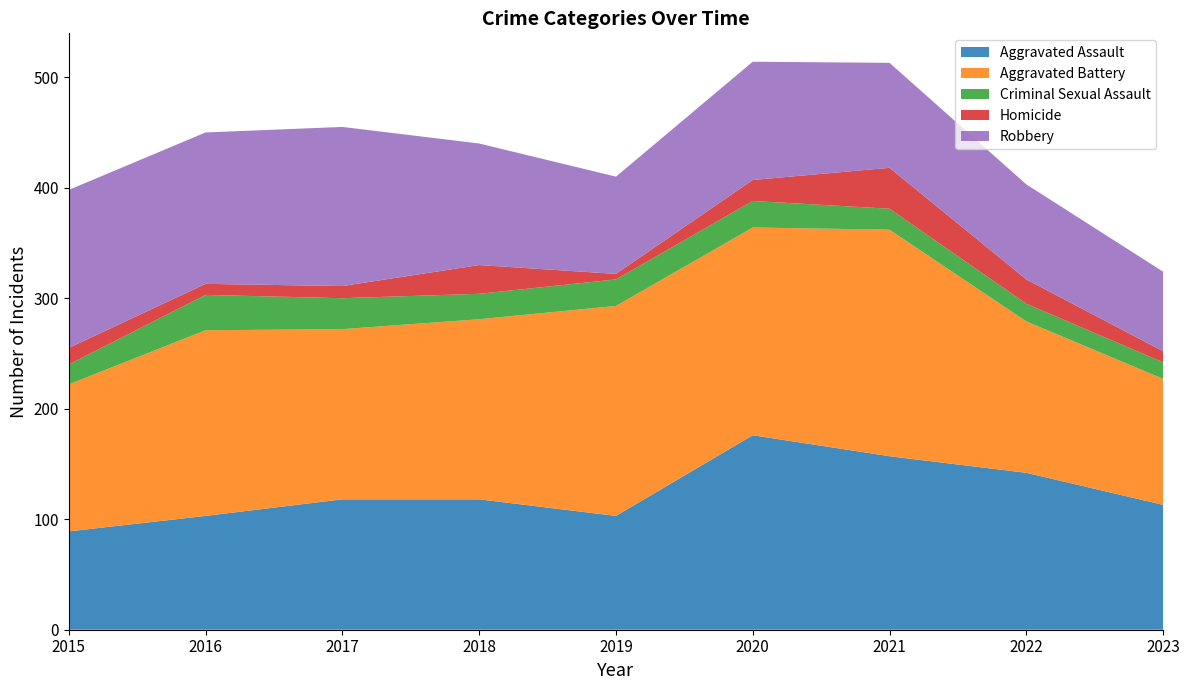

Reading right to left, what are all the values shown in this chart?

Aggravated Assault: 2023=113	2022=142	2021=157	2020=176	2019=103	2018=118	2017=118	2016=103	2015=89
Aggravated Battery: 2023=114	2022=137	2021=205	2020=188	2019=190	2018=163	2017=154	2016=168	2015=133
Criminal Sexual Assault: 2023=15	2022=16	2021=19	2020=24	2019=24	2018=23	2017=28	2016=32	2015=18
Homicide: 2023=10	2022=22	2021=37	2020=19	2019=5	2018=26	2017=11	2016=10	2015=15
Robbery: 2023=72	2022=86	2021=95	2020=107	2019=88	2018=110	2017=144	2016=137	2015=143